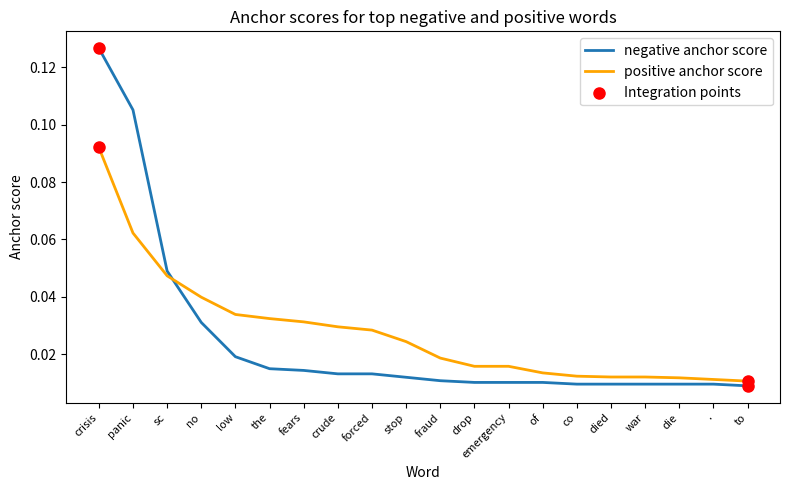

True or false: positive anchor score and negative anchor score cross at least once.

True